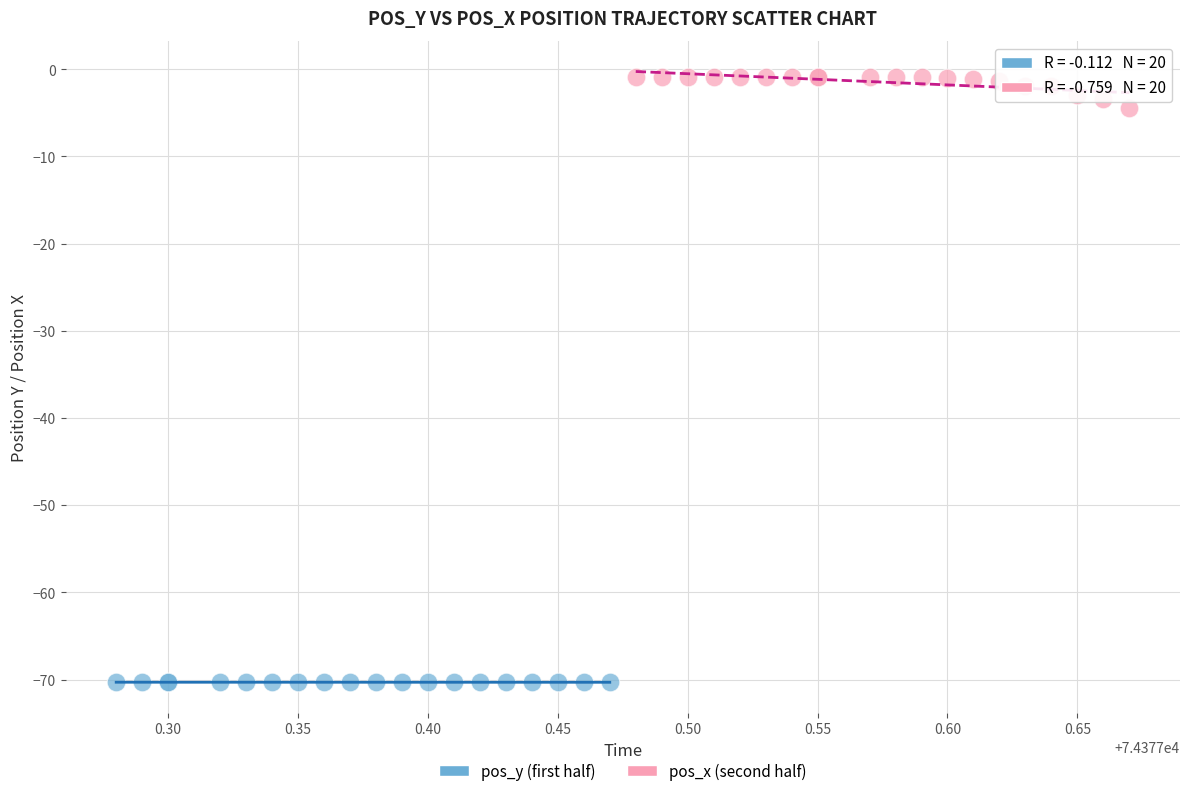

What are all the series names shown in the legend?

pos_y (first half), pos_x (second half)